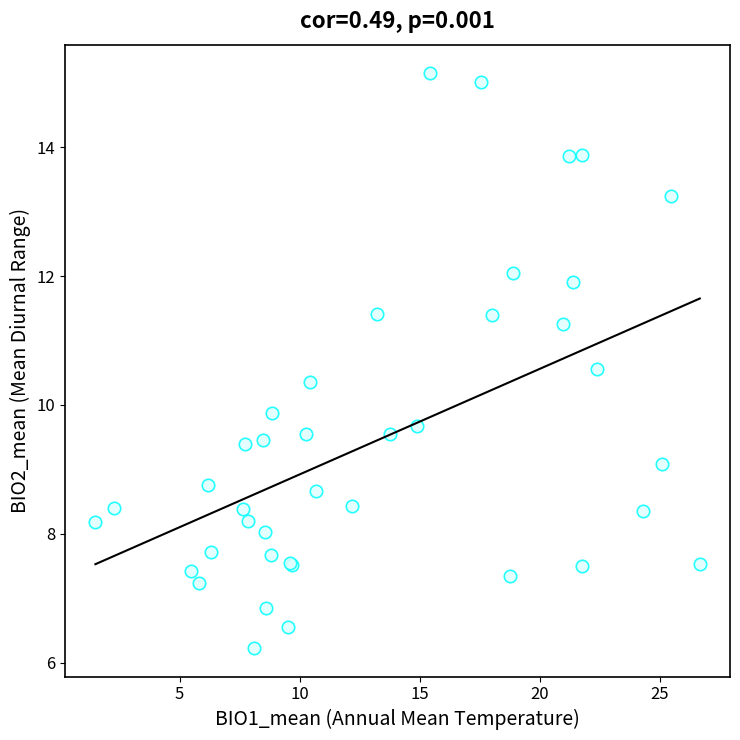

What Y value in the scatter plot is closest to 10?

9.9